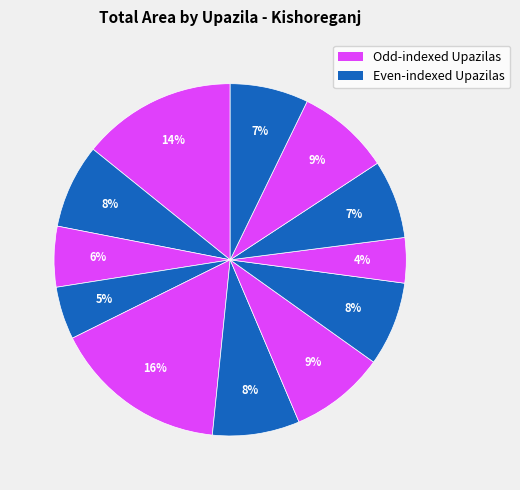

How many slices are in this pie chart?

12